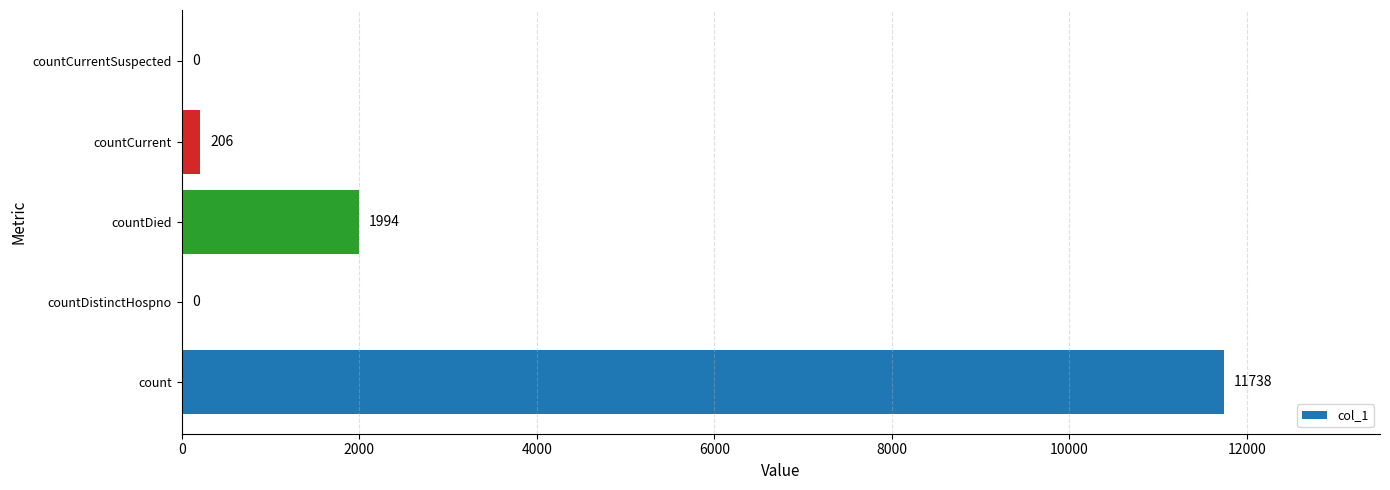

How many values are above zero?

3